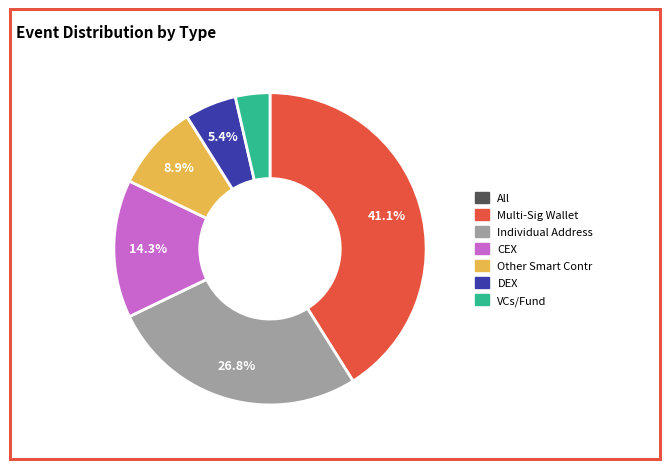

How many slices are in this pie chart?

6